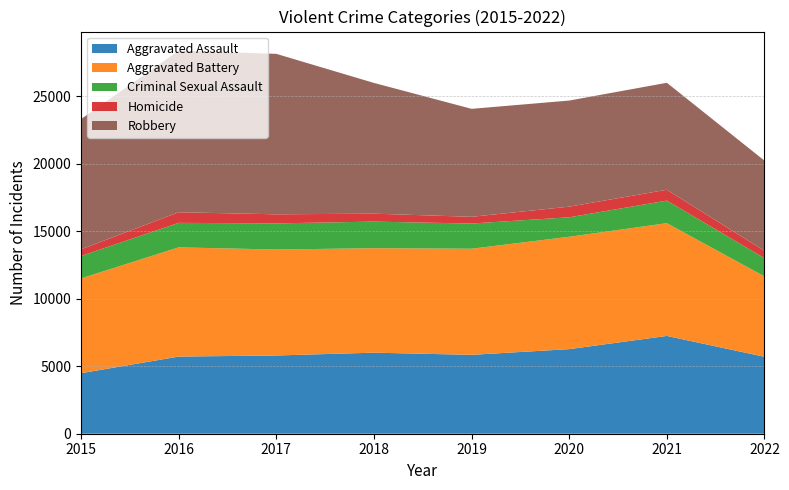

Reading right to left, what are all the values shown in this chart?

Aggravated Assault: 2022=5696	2021=7241	2020=6263	2019=5840	2018=6001	2017=5793	2016=5712	2015=4480
Aggravated Battery: 2022=5948	2021=8347	2020=8319	2019=7857	2018=7735	2017=7845	2016=8085	2015=7018
Criminal Sexual Assault: 2022=1354	2021=1673	2020=1443	2019=1865	2018=1968	2017=1935	2016=1815	2015=1660
Homicide: 2022=544	2021=803	2020=787	2019=498	2018=589	2017=672	2016=786	2015=496
Robbery: 2022=6674	2021=7919	2020=7855	2019=7994	2018=9679	2017=11880	2016=11960	2015=9638